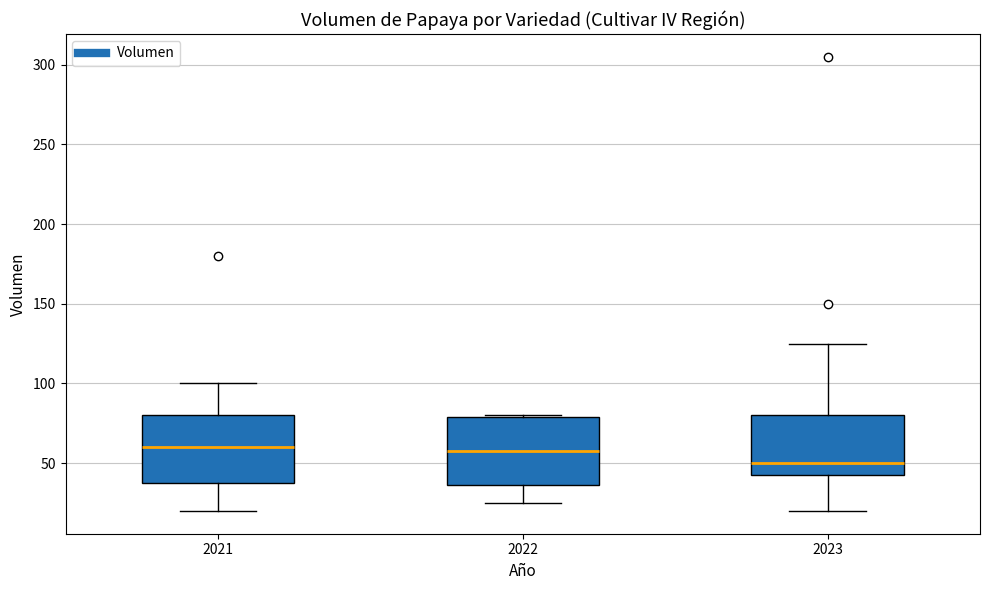

Reading left to right, read every box against the y-axis: the position of its median line, the range the box covers, and the ends of its whiskers. The values are not printed on the chart, so give them approximately, as read against the axis.

2021: median 60, box 40 to 80, whiskers 20 to 100
2022: median 60, box 35 to 80, whiskers 25 to 80
2023: median 50, box 45 to 80, whiskers 20 to 125